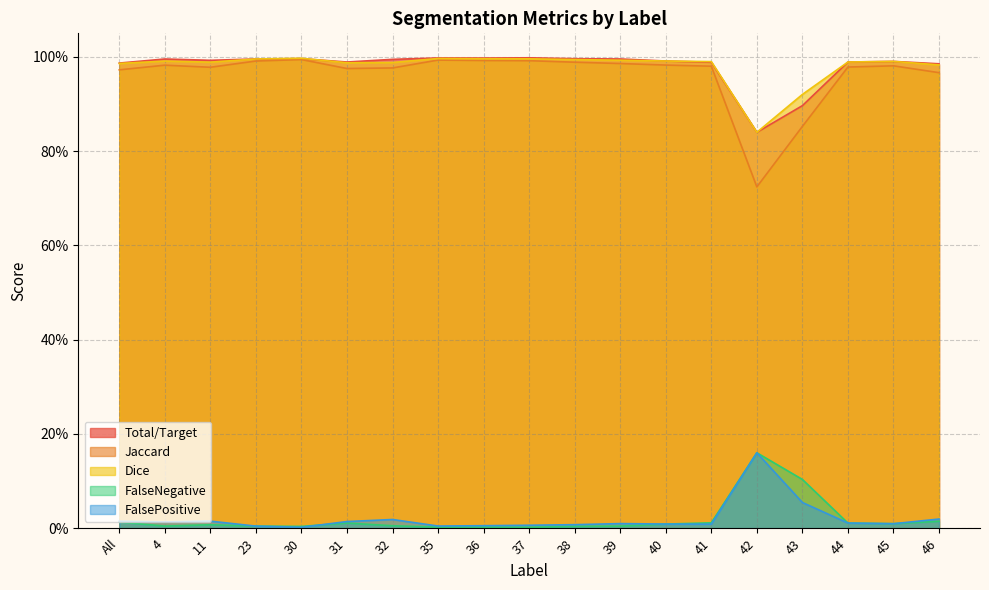

Is it true that Dice equals 1.0 at All?

True